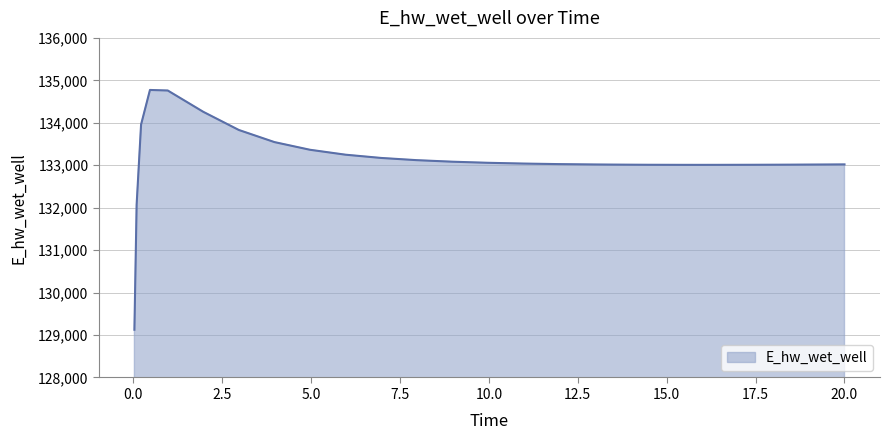

What is the difference between the maximum and minimum values?

5649.0